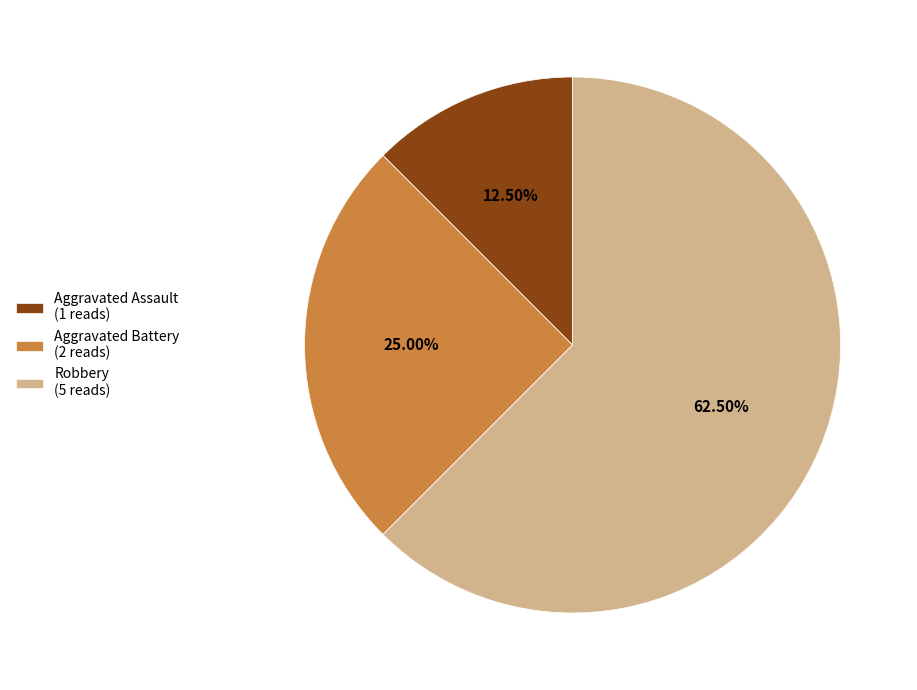

How many segments does this pie chart have?

3